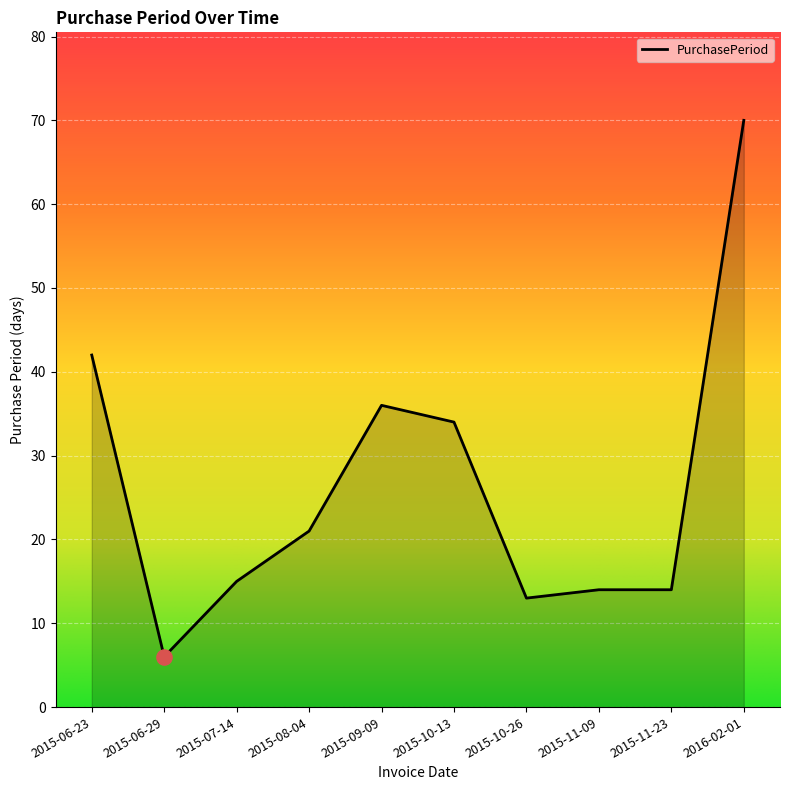

What is the change in value from 2015-10-13 to 2015-11-09?

-20